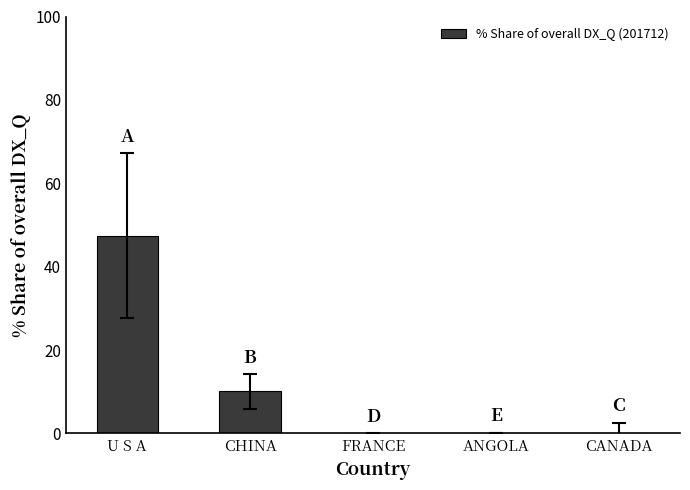

What is the sum of the values at FRANCE and U S A?

47.4